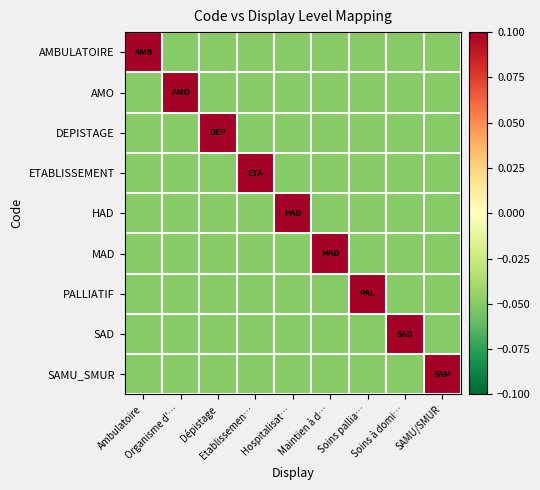

Which series changed the most between Organisme d'… and SAMU/SMUR?

AMO